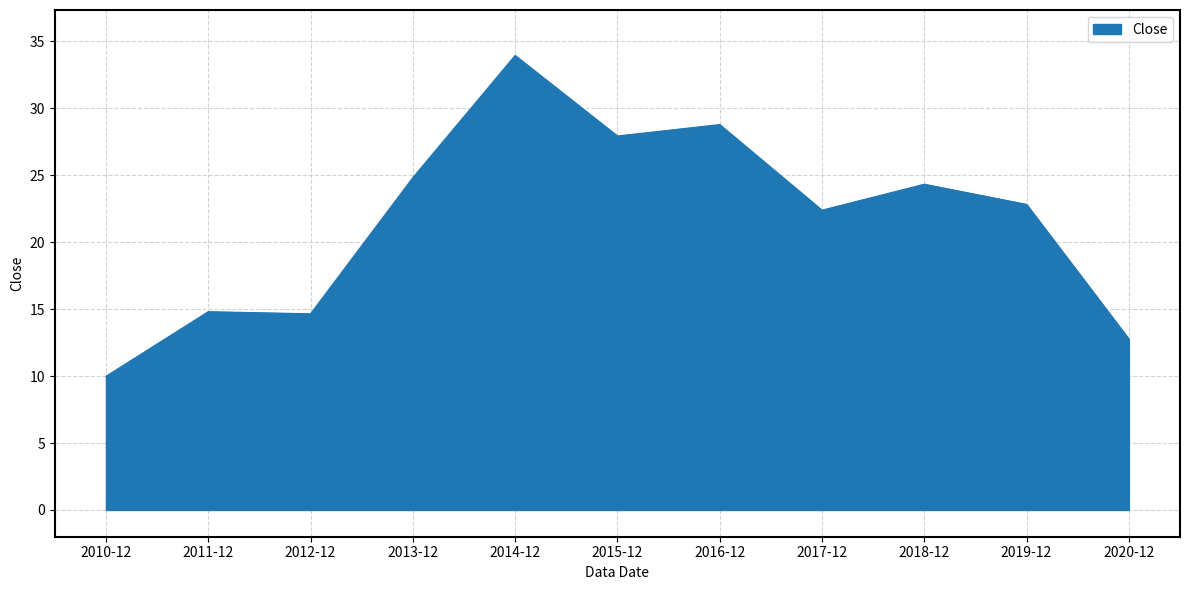

What is the difference between the maximum and minimum values?

24.0